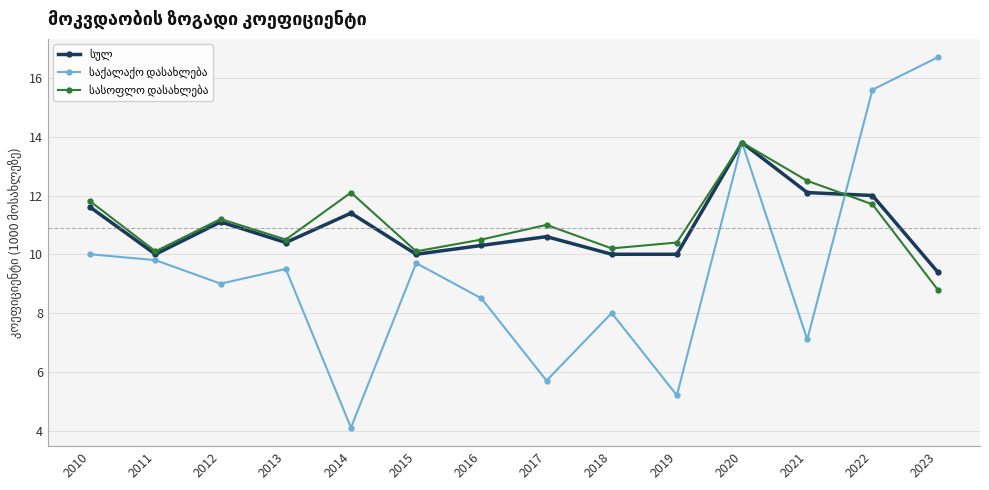

At which category is the sum across all series the highest?

2020